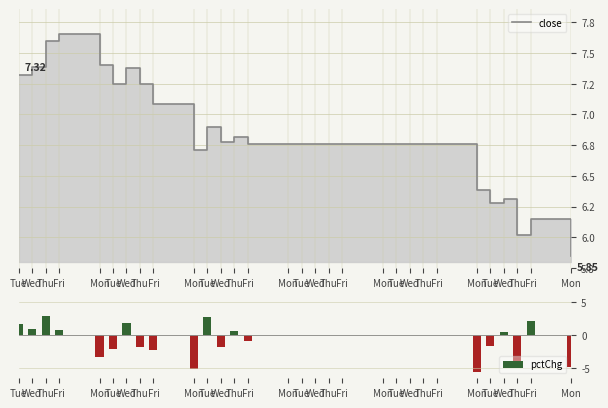

What is the average value of the close series?

6.9